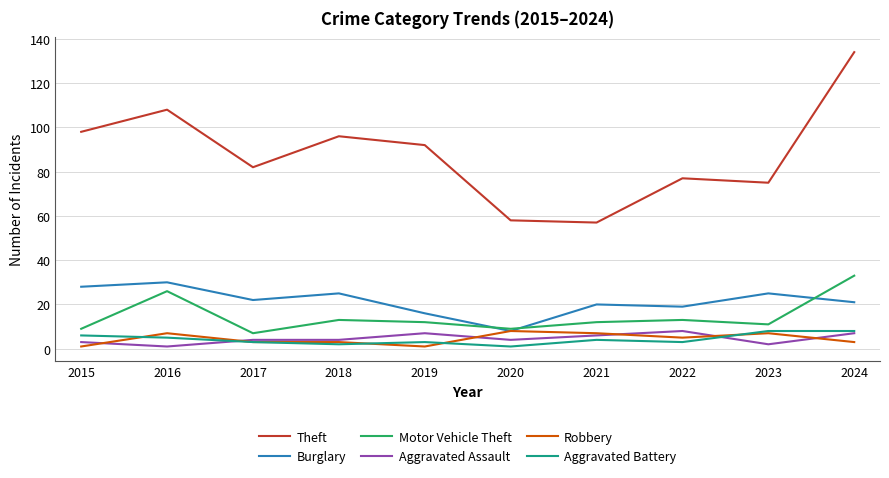

Reading left to right, transcribe all the data shown in this chart.

Theft: 98	108	82	96	92	58	57	77	75	134
Burglary: 28	30	22	25	16	8	20	19	25	21
Motor Vehicle Theft: 9	26	7	13	12	9	12	13	11	33
Aggravated Assault: 3	1	4	4	7	4	6	8	2	7
Robbery: 1	7	3	3	1	8	7	5	7	3
Aggravated Battery: 6	5	3	2	3	1	4	3	8	8